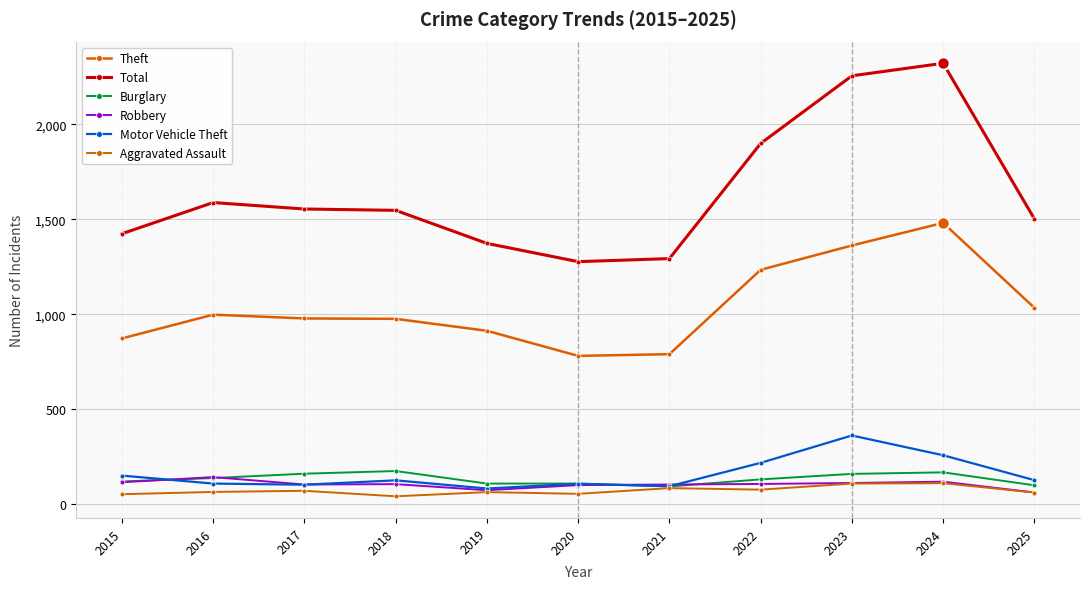

What are all the series names shown in the legend?

Theft, Total, Burglary, Robbery, Motor Vehicle Theft, Aggravated Assault